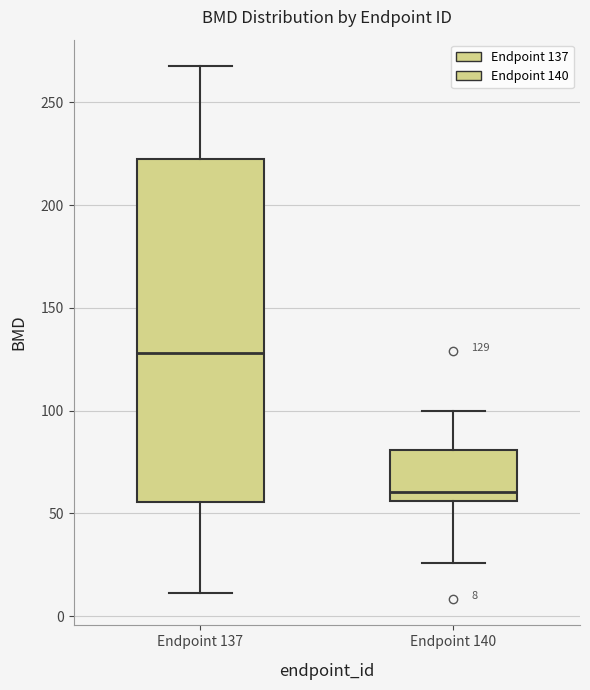

Which box has the highest median line?

Endpoint 137